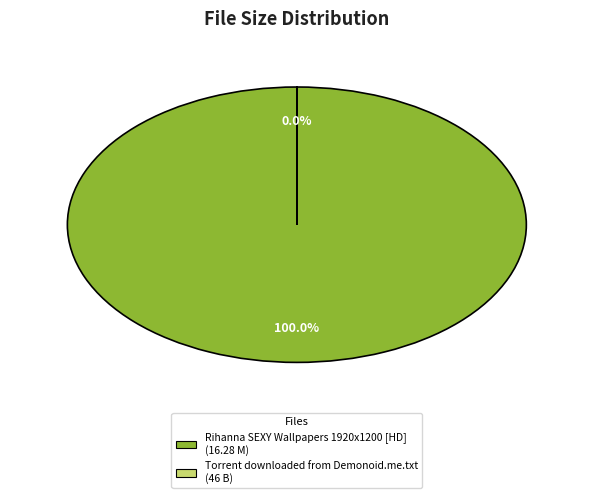

How many segments does this pie chart have?

2